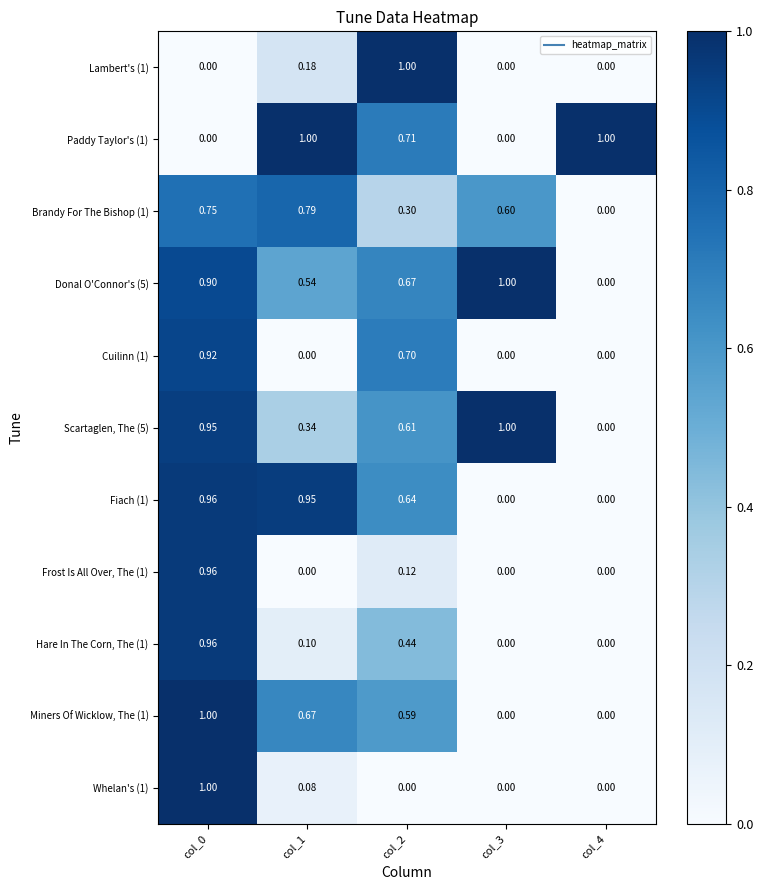

Is the value of Paddy Taylor's (1) at col_2 greater than the value of Miners Of Wicklow, The (1) at col_4?

Yes